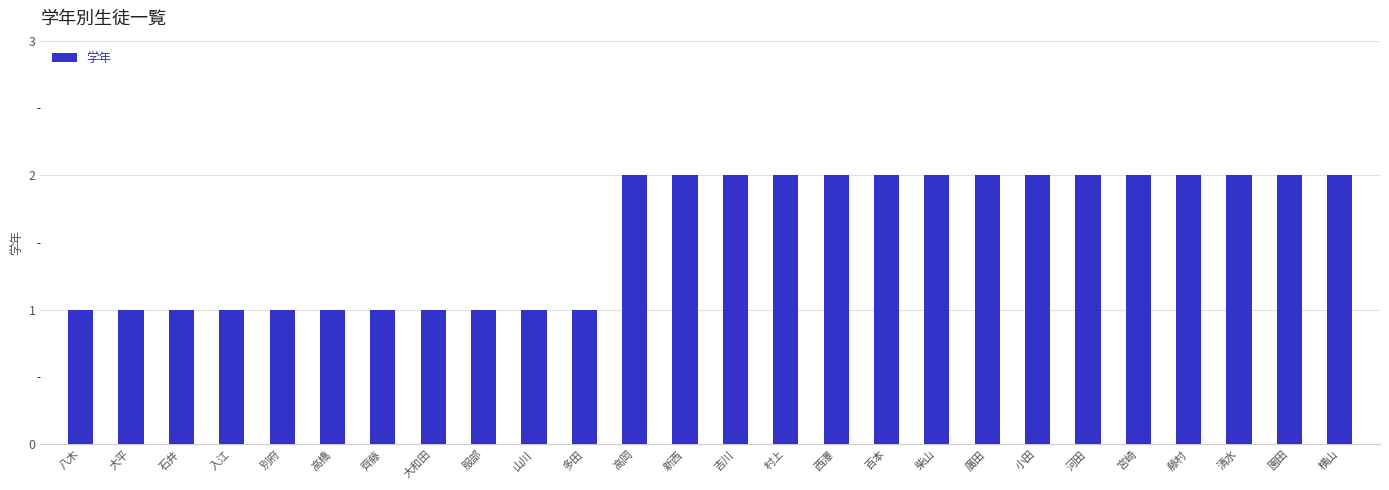

True or false: the data shows 2 at 村上.

True